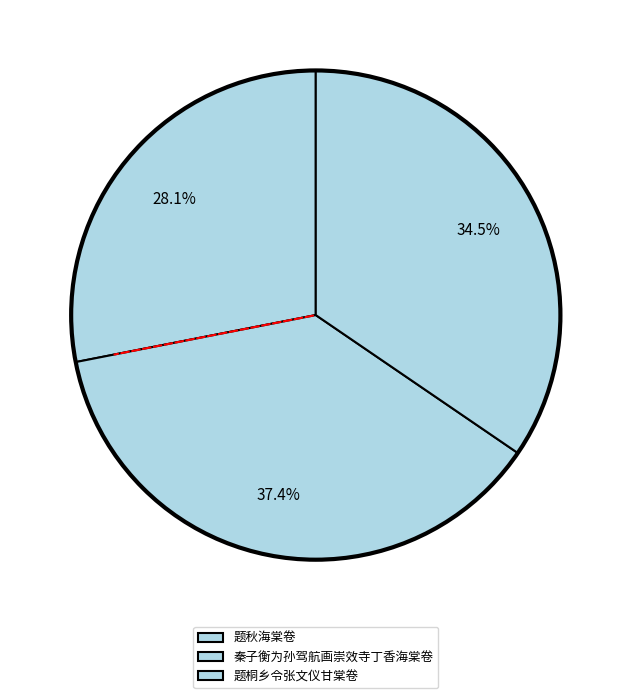

True or false: 题桐乡令张文仪甘棠卷 accounts for 28% of the total.

False